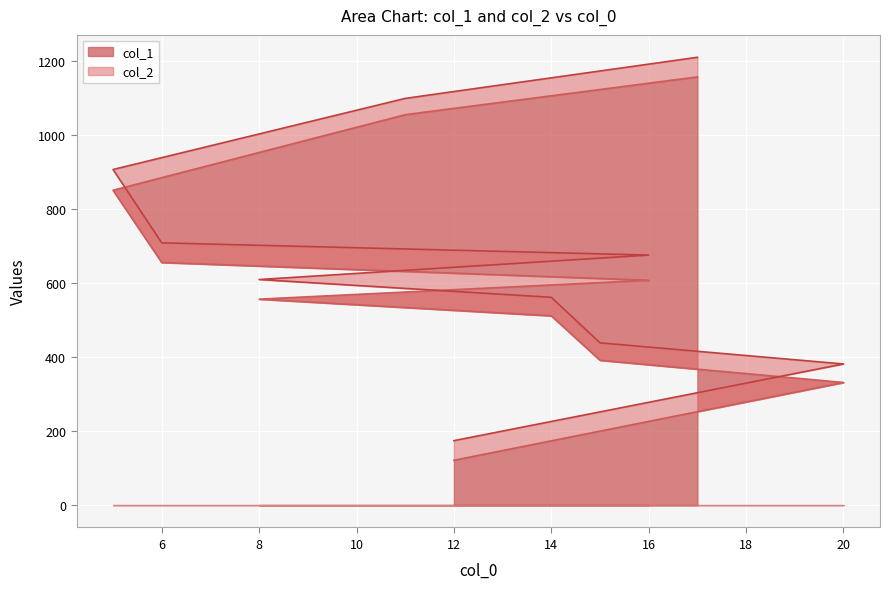

Reading left to right, extract all data points from this chart.

col_1: 12=121	20=331	15=391	14=511	8=556	16=607	6=655	5=850	11=1054	17=1156
col_2: 12=174	20=381	15=438	14=561	8=609	16=675	6=708	5=906	11=1098	17=1209